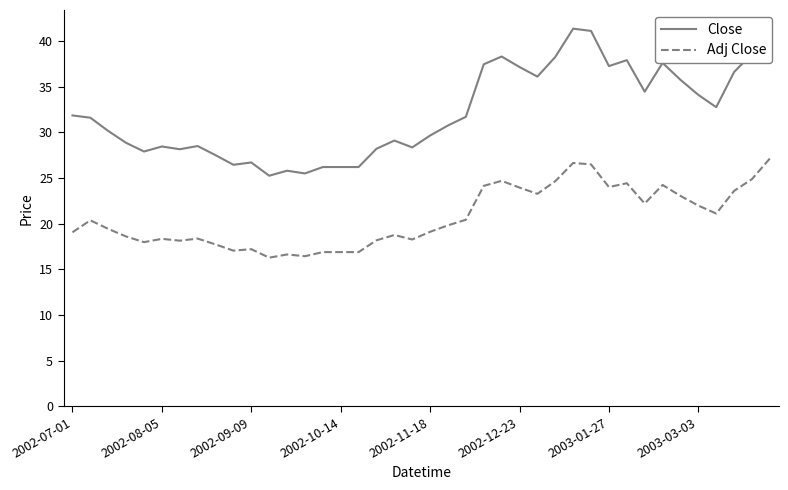

What is the maximum value for Adj Close?

27.1